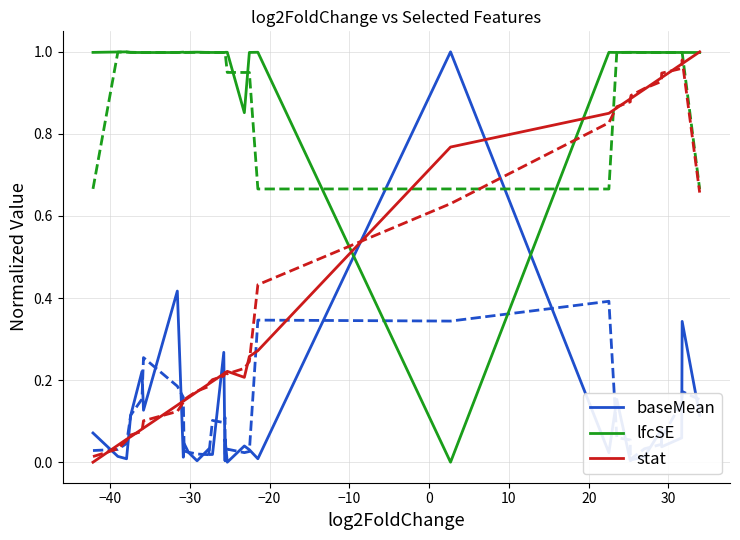

True or false: baseMean and lfcSE intersect in this chart.

True